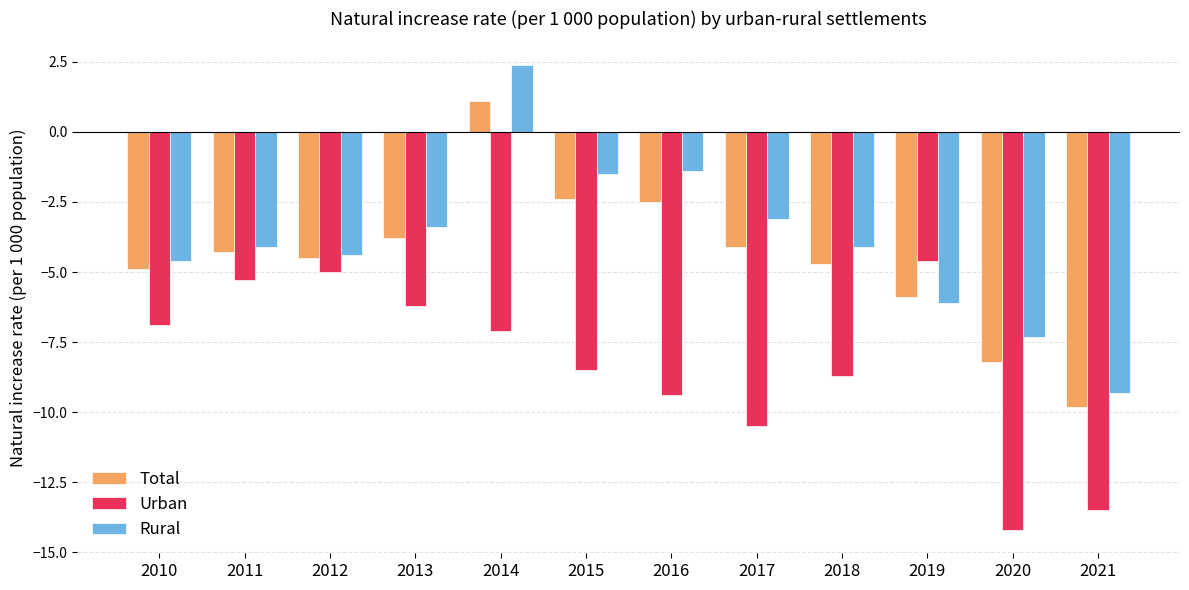

What is the total value across all series at 2010?

-16.4